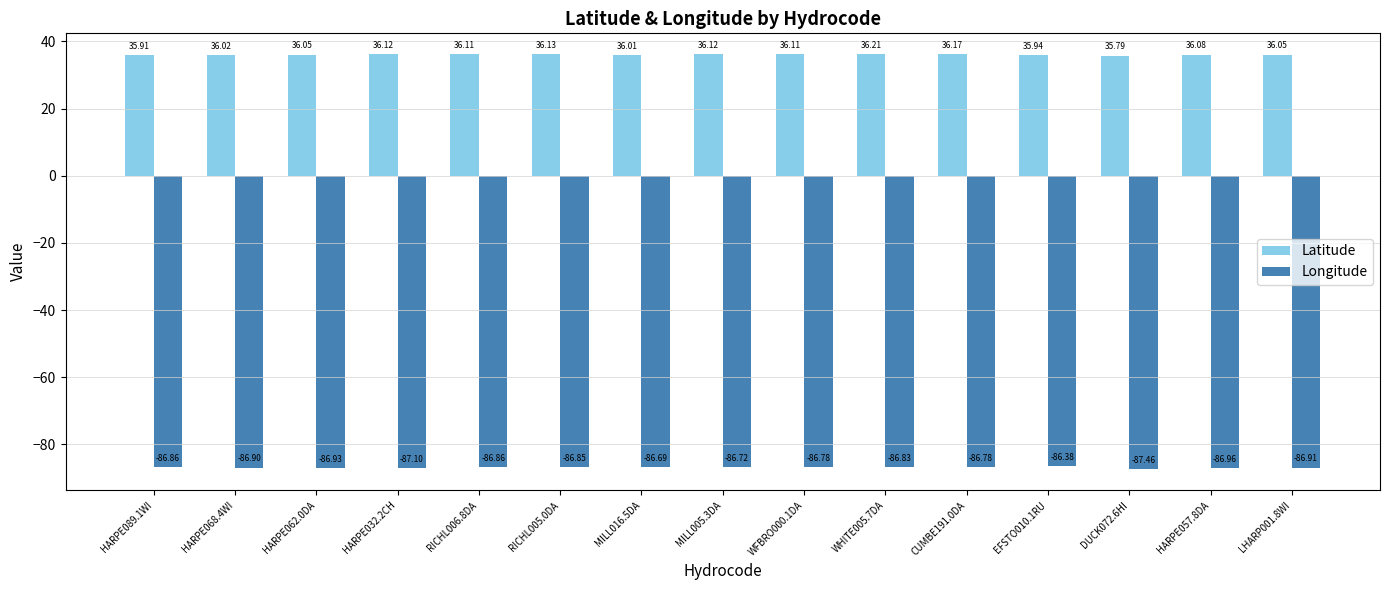

What is the difference between the second highest and minimum values in the Latitude series?

0.4